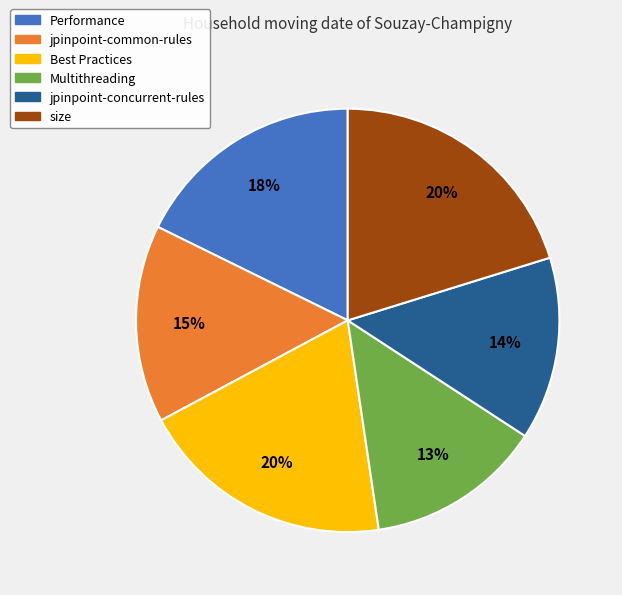

Is there any slice that represents more than half of the pie?

No